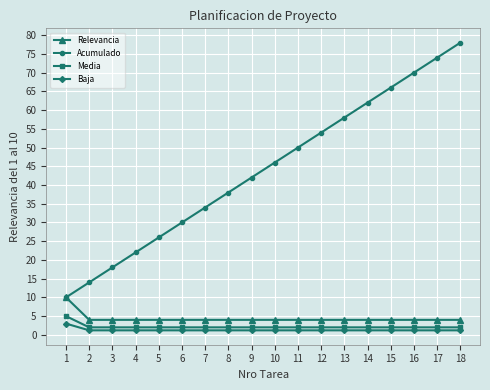

True or false: Acumulado and Baja cross at least once.

False